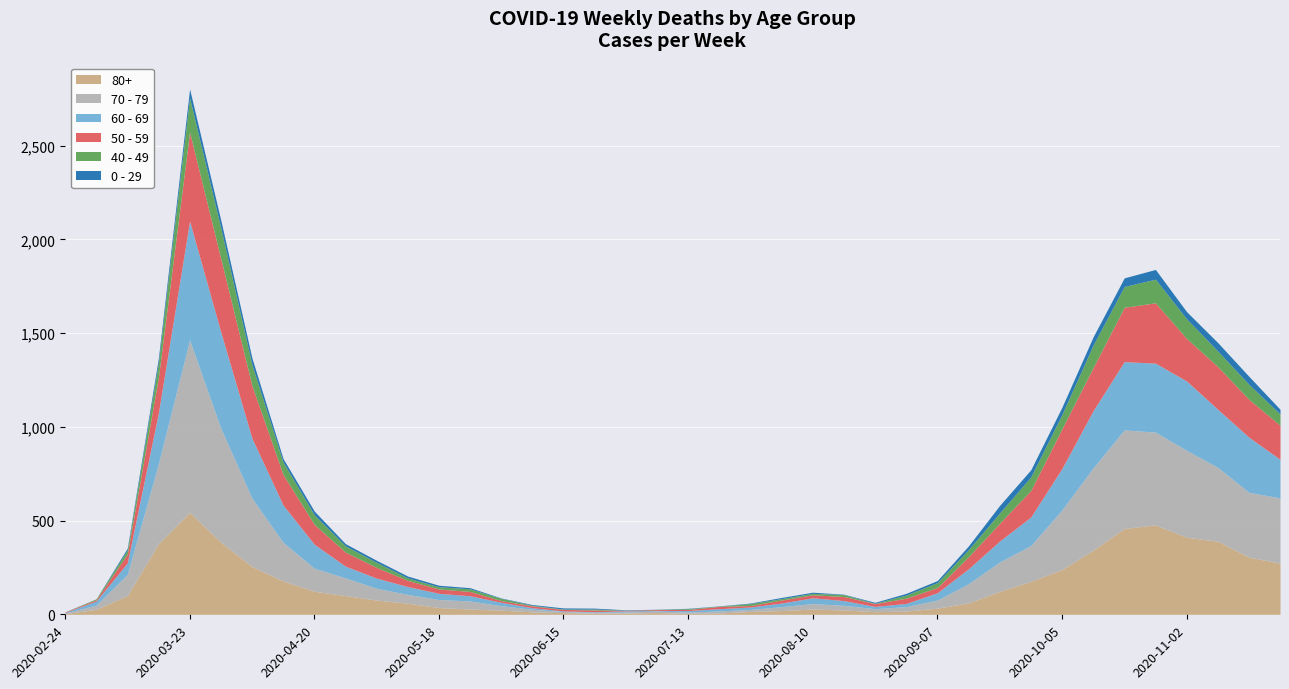

Is it true that 40 - 49 equals 5 at 2020-06-22?

True